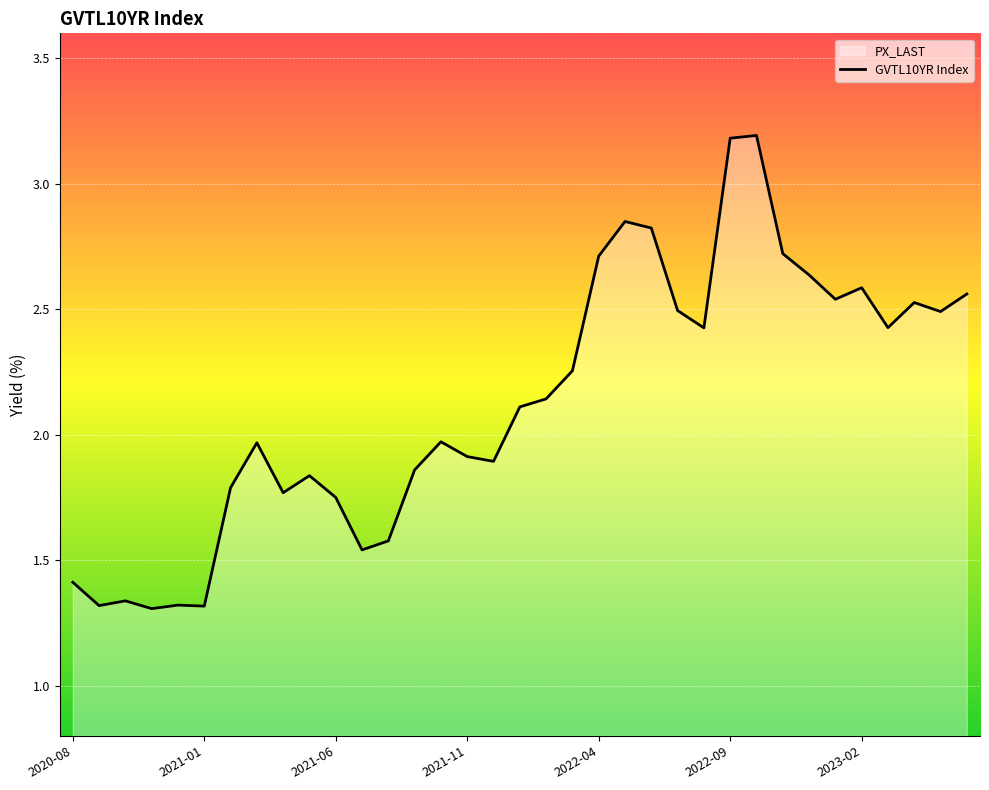

Is it true that the value at 2022-09 is 3.2?

True